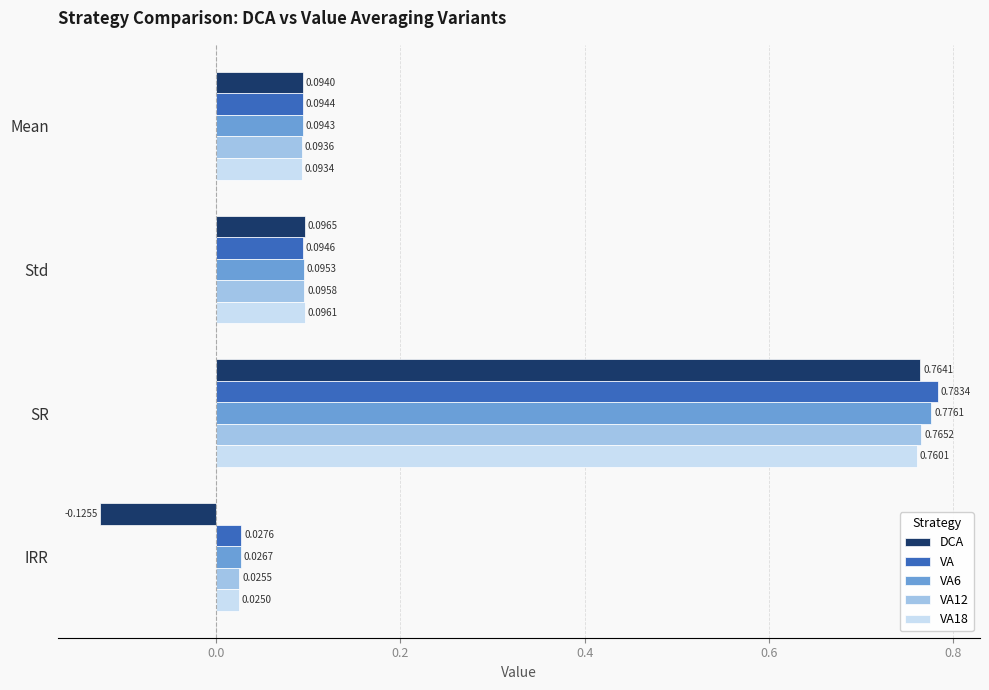

At Std, list the series in order from smallest to largest.

VA, VA6, VA12, VA18, DCA